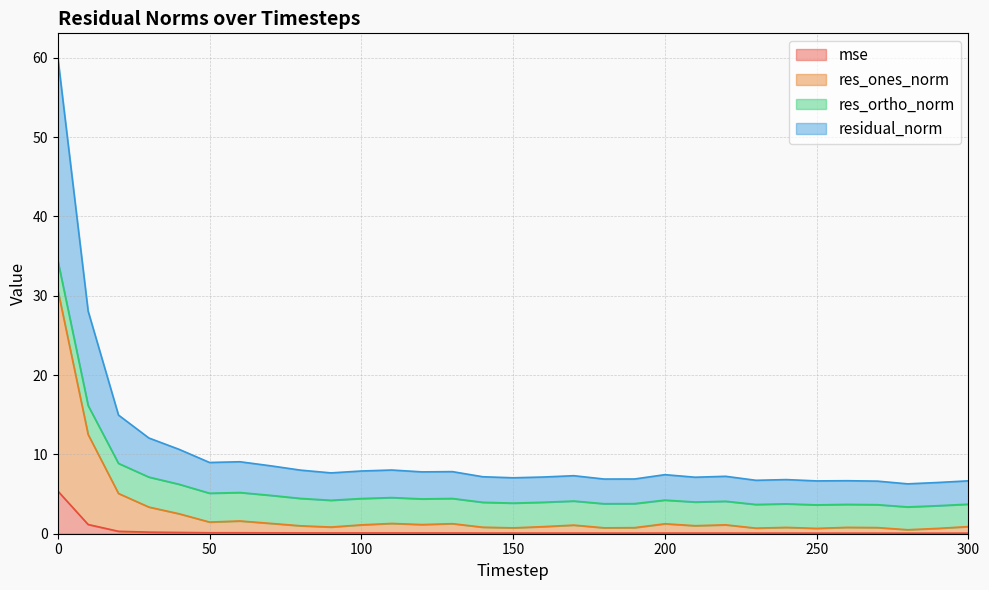

Is the value of mse at 300 greater than the value of res_ones_norm at 190?

No